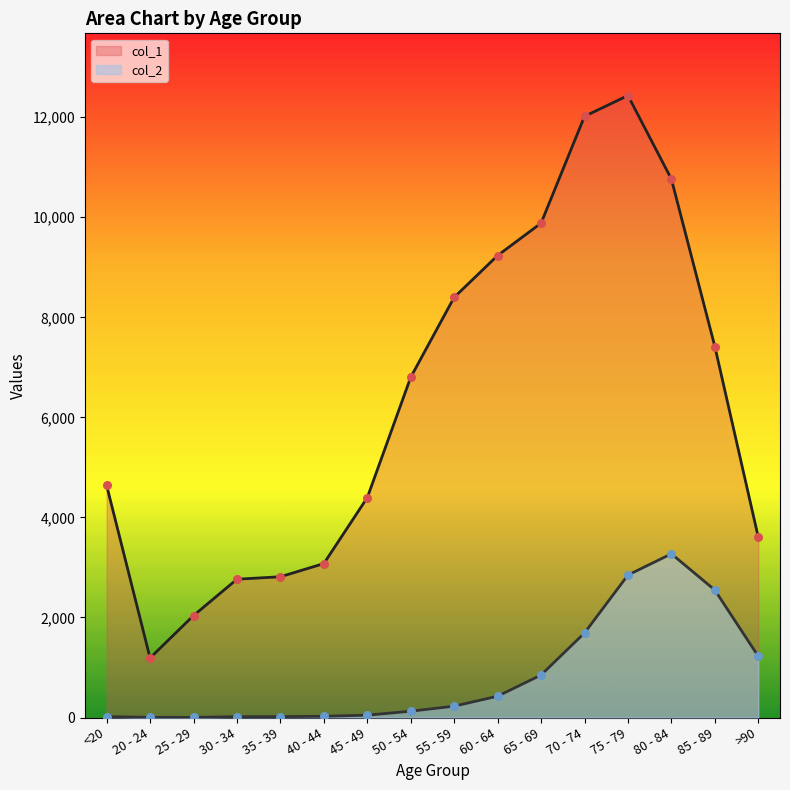

Which series has the largest total across all categories?

col_1